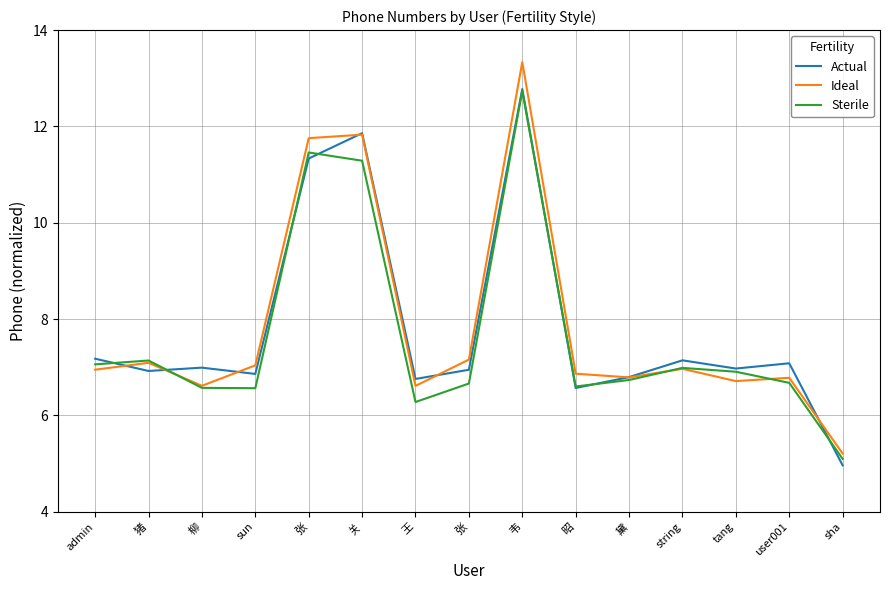

Does the chart have visible grid lines?

Yes